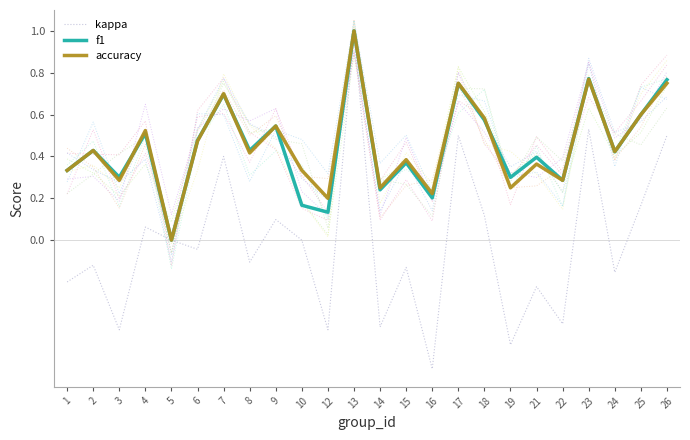

At 19, list the series in order from smallest to largest.

kappa, accuracy, f1